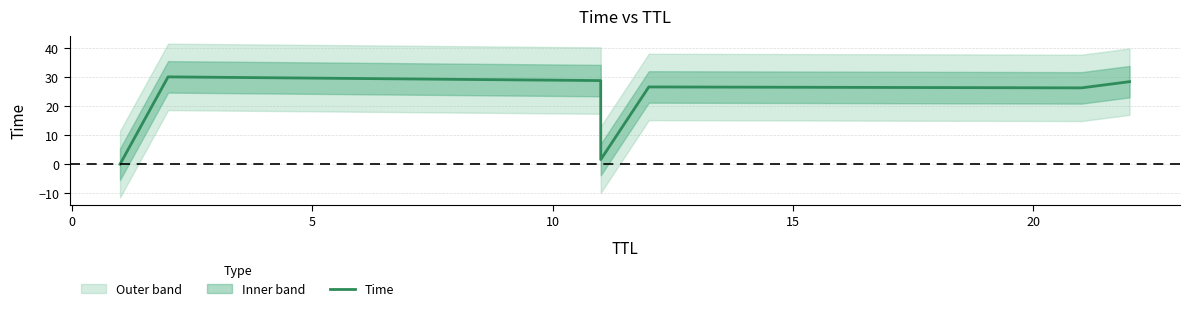

Where is the data nearest to the value 15?

20